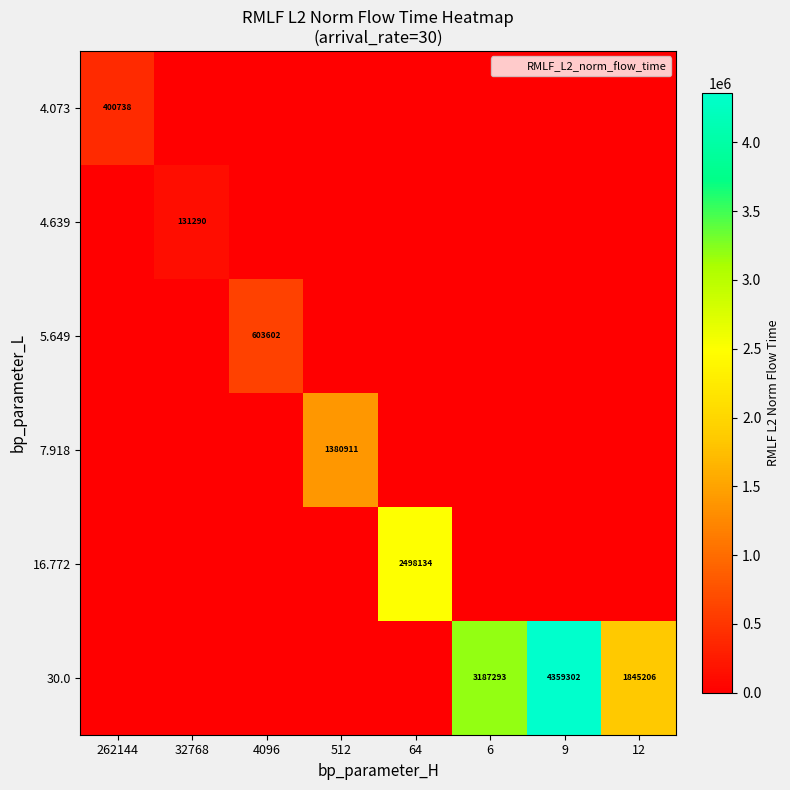

Between 9 and 512, which is larger?

9